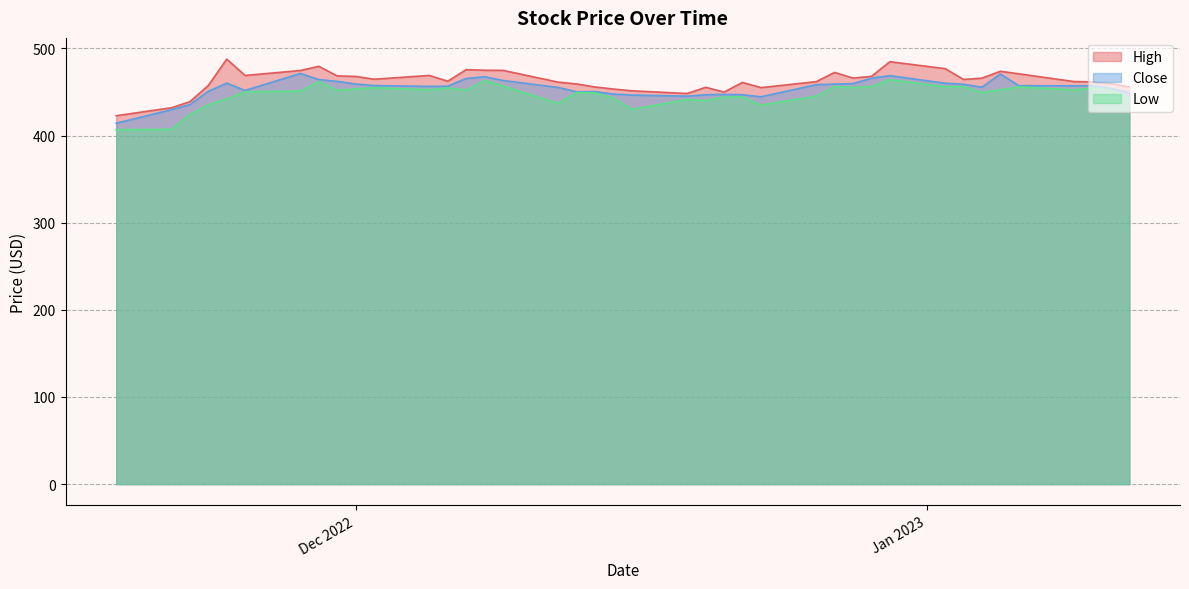

Reading left to right, what are all the values shown in this chart?

High: 422.8	432.0	438.9	457.5	487.8	469.0	474.7	479.5	468.5	467.9	464.7	469.0	462.4	475.7	475.0	474.9	461.3	459.2	455.8	453.4	451.4	448.3	455.4	450.0	461.0	455.0	461.9	472.5	466.0	468.0	484.8	476.9	464.4	466.0	473.8	470.9	462.0	461.7	459.5	456.0
Close: 414.1	429.8	435.5	450.9	460.1	451.8	471.3	464.3	462.2	459.2	457.5	456.5	456.6	465.5	467.5	463.2	455.2	450.2	450.5	447.6	446.5	445.2	446.9	447.2	446.9	444.5	458.4	459.1	459.6	465.9	468.8	460.1	458.9	455.5	470.7	457.3	457.1	457.3	454.2	449.0
Low: 406.6	407.2	424.0	435.5	442.0	450.2	451.0	462.0	452.0	453.6	455.0	452.5	454.8	452.1	463.2	457.0	437.0	449.5	449.0	443.2	430.1	441.5	440.1	444.3	444.5	435.0	445.1	456.2	455.2	456.2	464.1	456.1	456.2	449.5	452.5	456.0	452.4	454.6	452.0	443.3